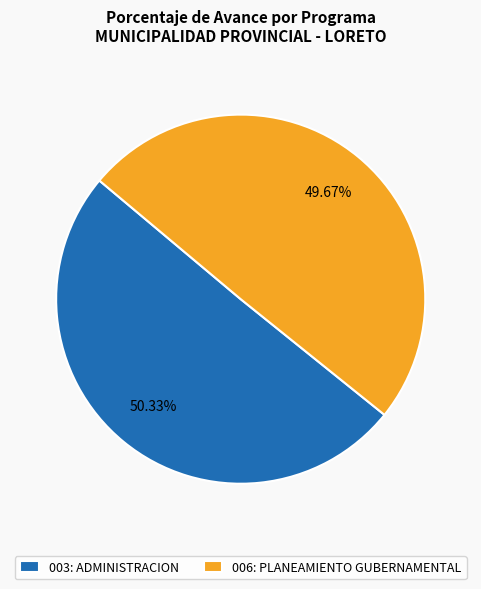

What percentage is the 003: ADMINISTRACION slice, to the nearest percent?

50%